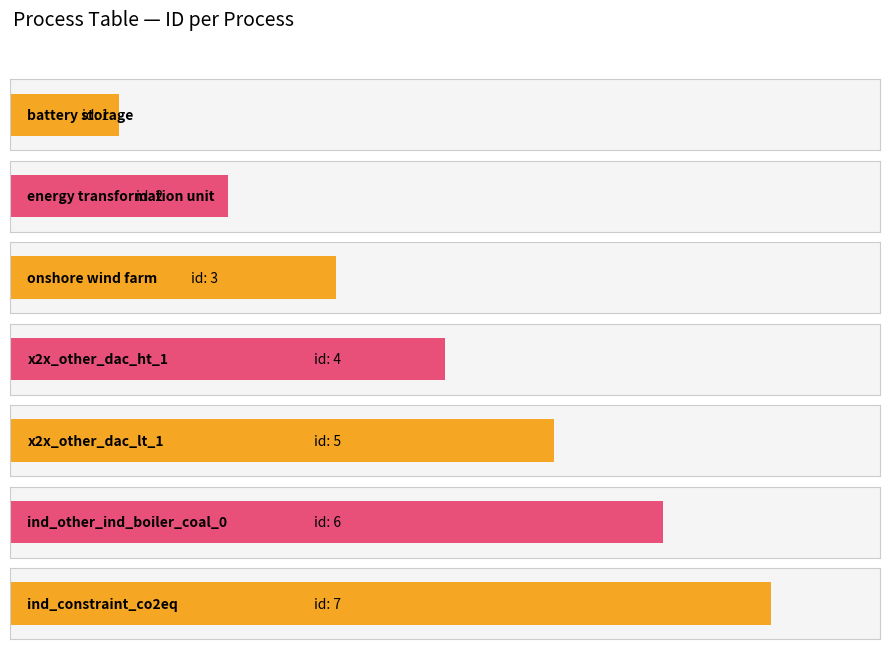

List the labels in order of value, largest first.

ind_constraint_co2eq, ind_other_ind_boiler_coal_0, x2x_other_dac_lt_1, x2x_other_dac_ht_1, onshore wind farm, energy transformation unit, battery storage